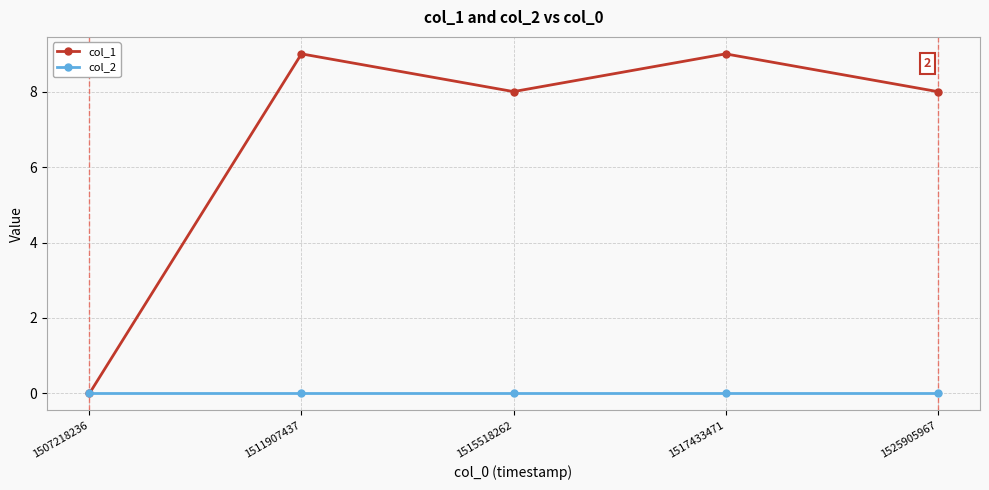

Which series has the largest total across all categories?

col_1